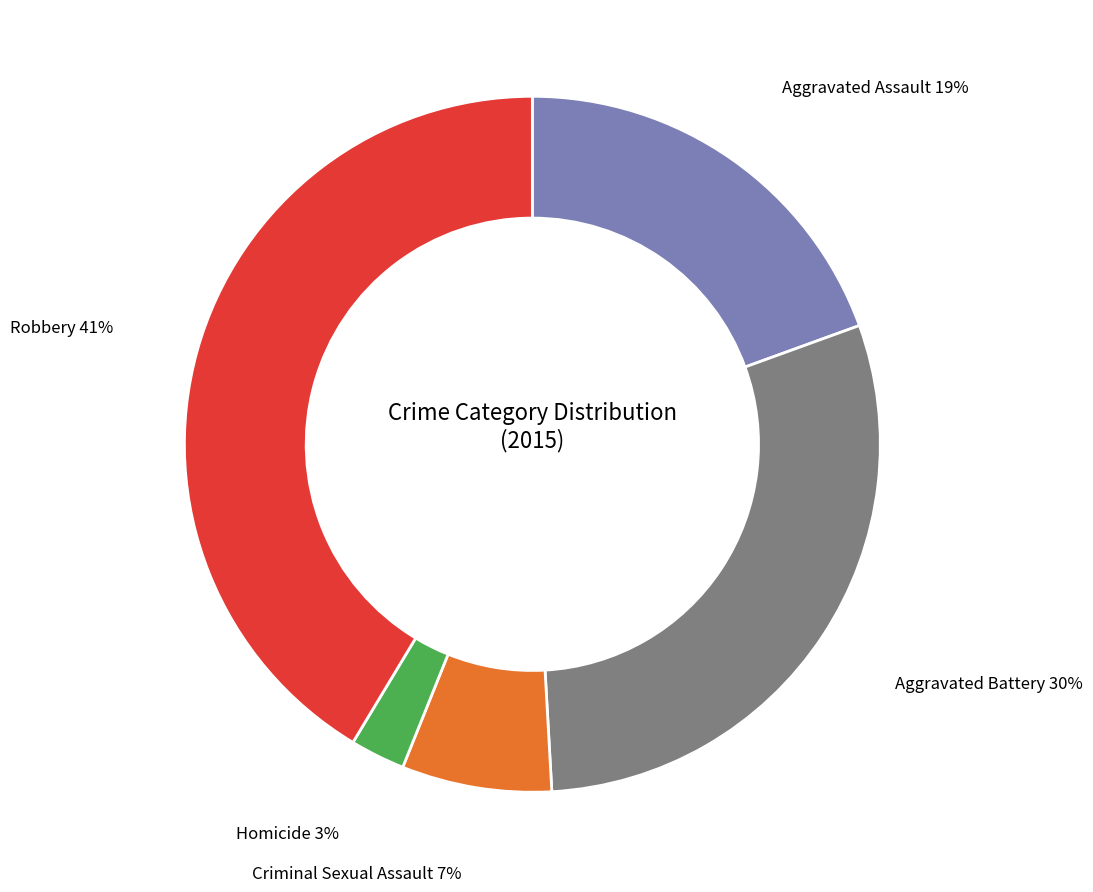

To the nearest percent, what portion does Criminal Sexual Assault represent?

7%